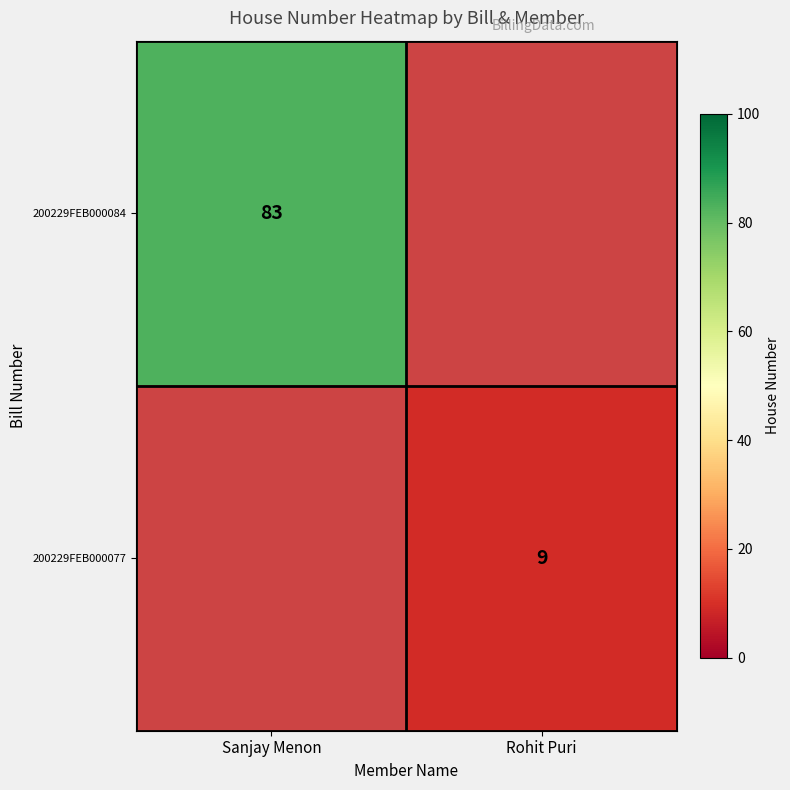

Is it true that 200229FEB000084 equals 110 at Sanjay Menon?

False